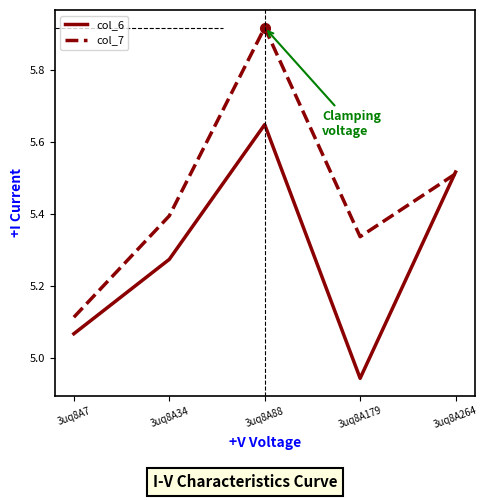

Rank the categories by col_7 value from lowest to highest.

3uq8A7, 3uq8A179, 3uq8A34, 3uq8A264, 3uq8A88